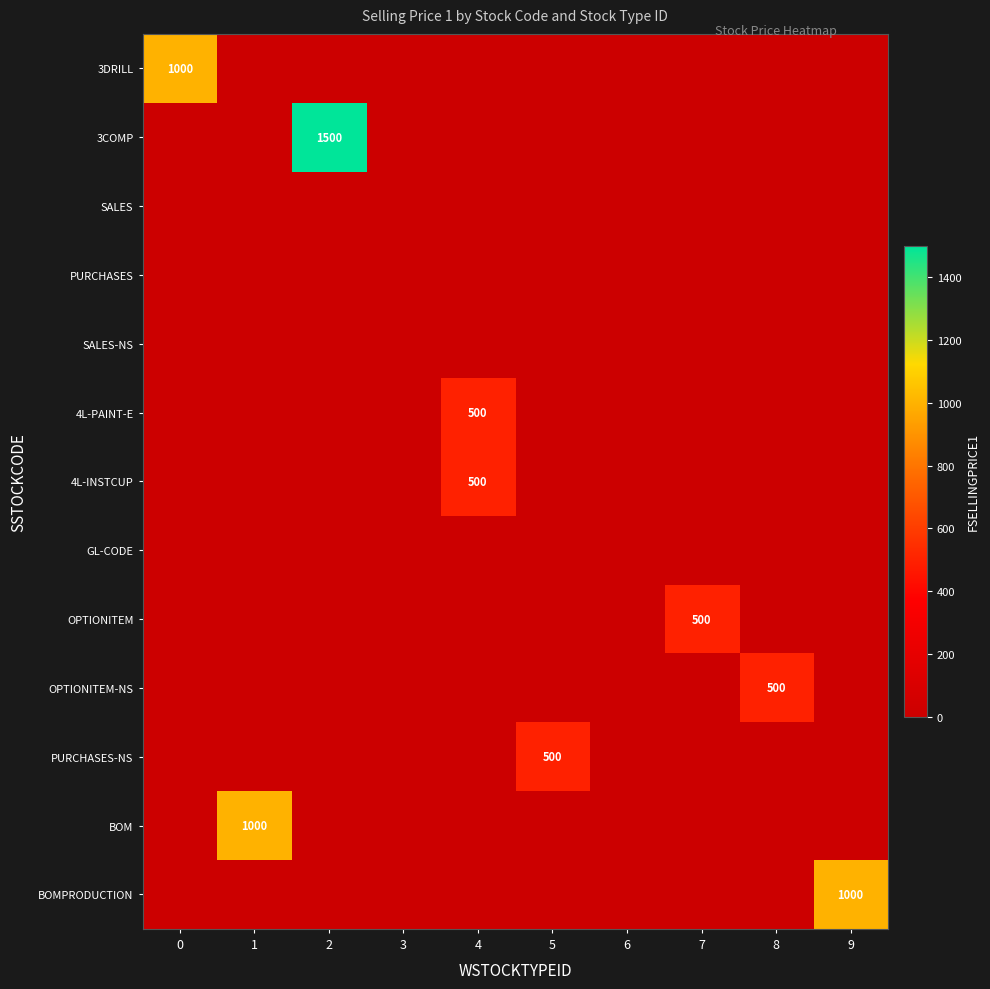

The row_9 series shows 0 at 4. True or false?

True